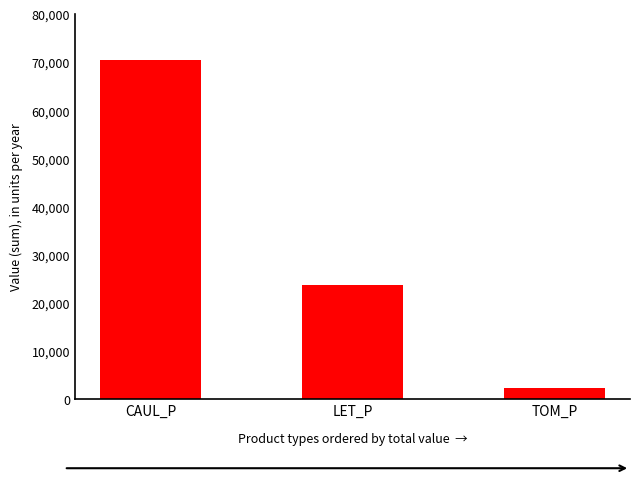

Rank the categories by value from lowest to highest.

TOM_P, LET_P, CAUL_P